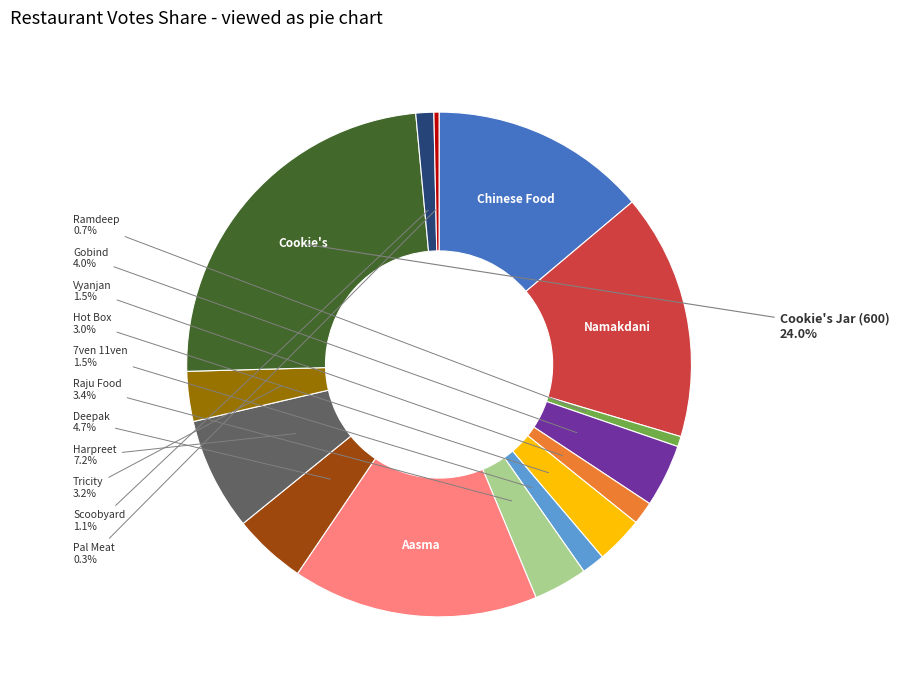

Is there any slice that represents more than half of the pie?

No